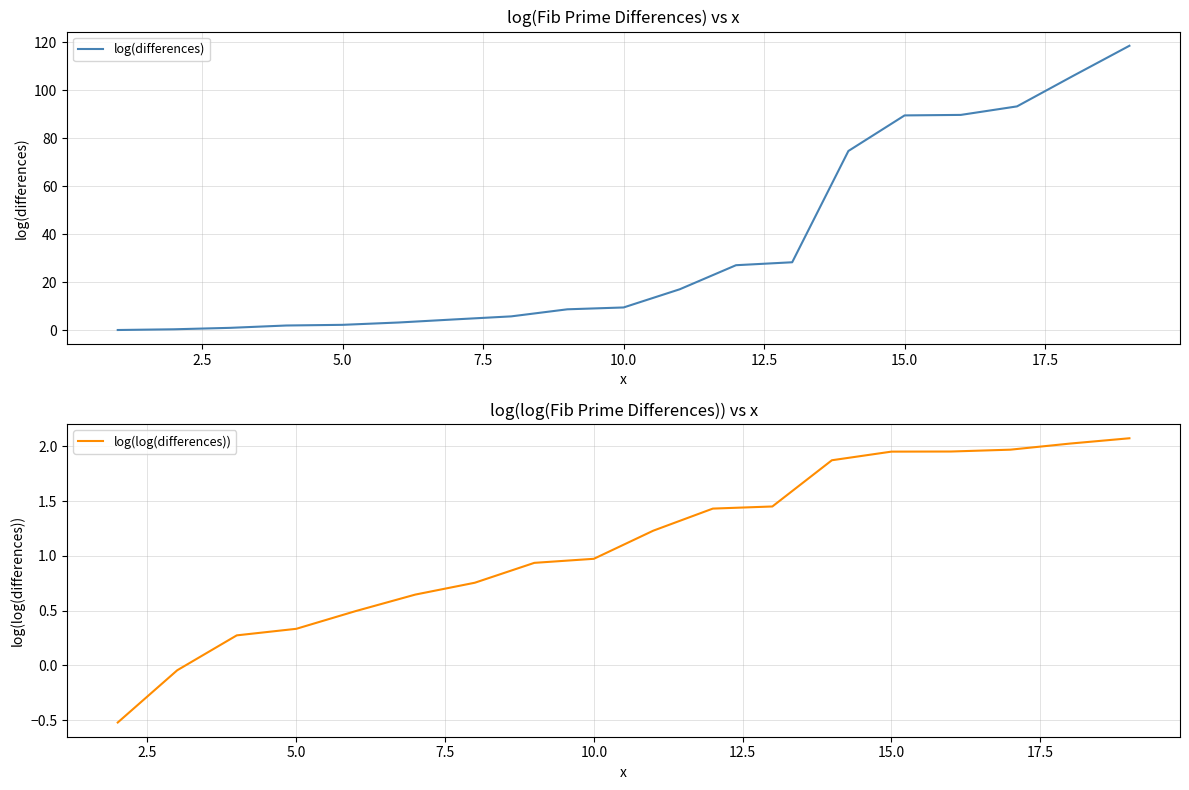

What are all the series names shown in the legend?

log(differences), log(log(differences))